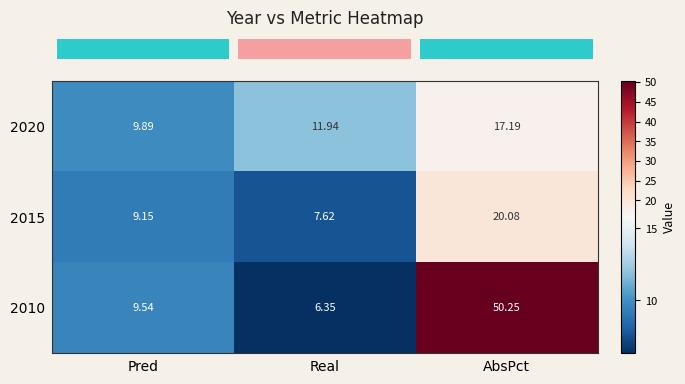

How many categories are shown in the chart?

3